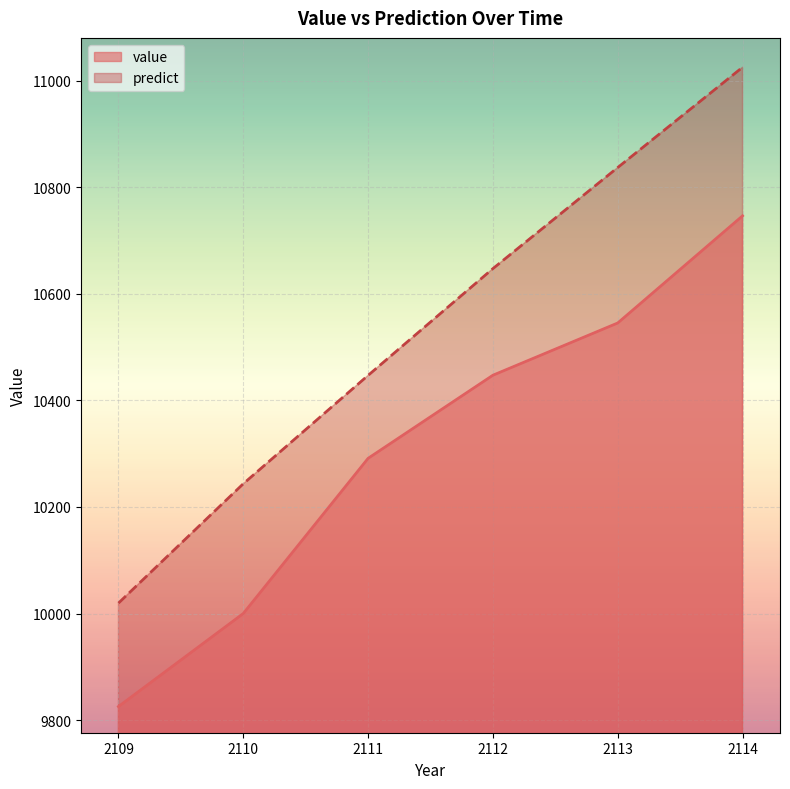

True or false: value has more than 2 points higher than both neighbors.

False